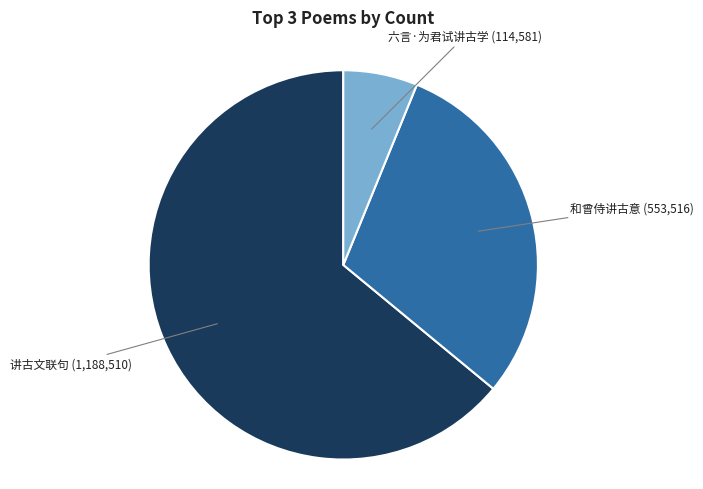

Does any single category account for the majority?

Yes